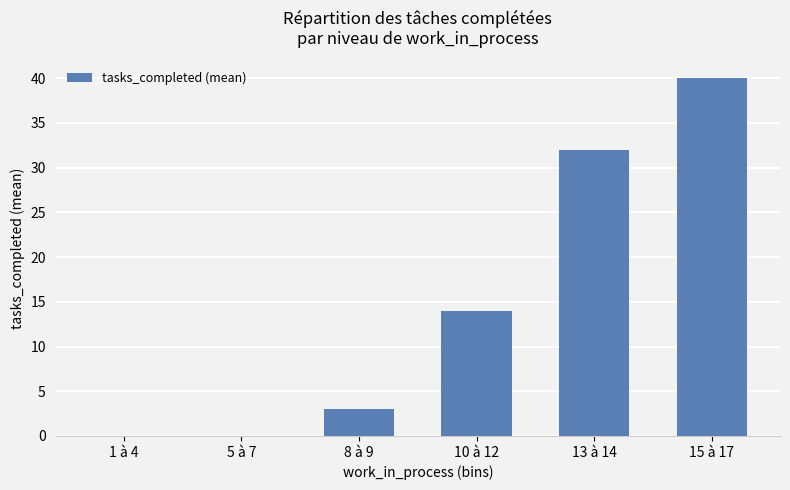

Is it true that the value at 8 à 9 is 3?

True